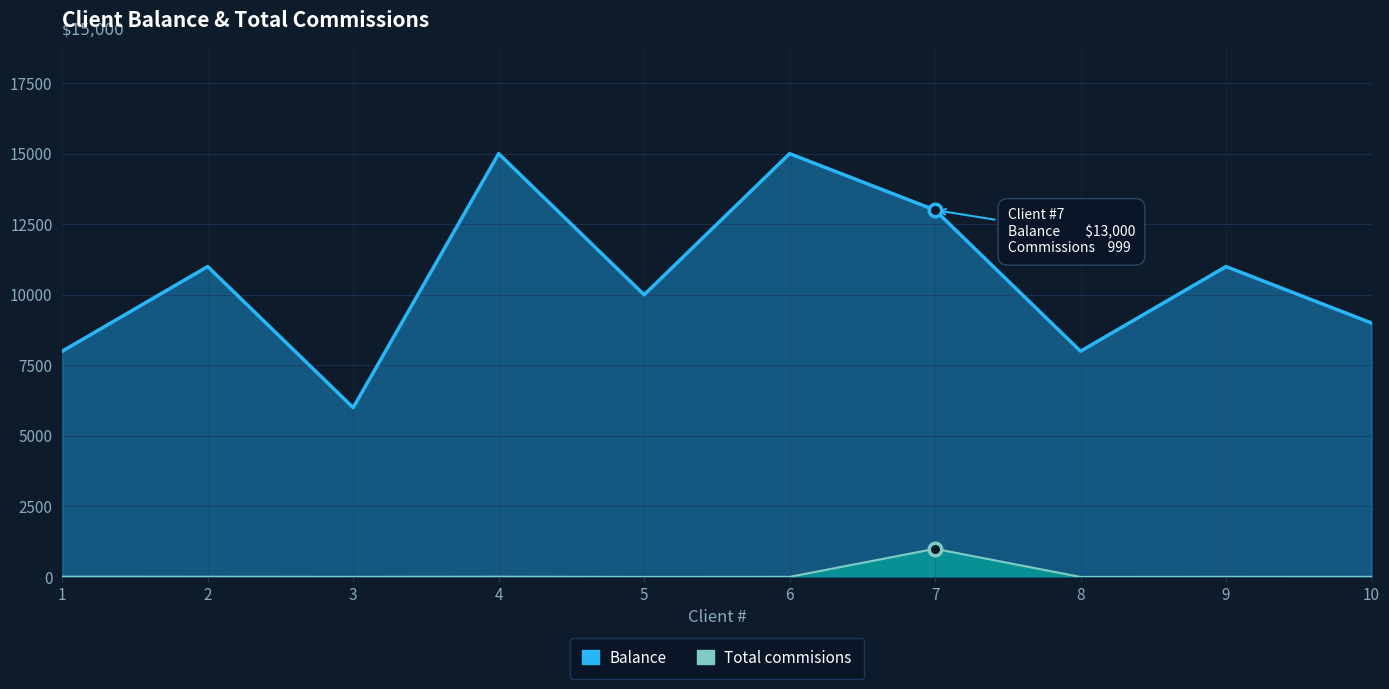

True or false: Total commisions and Balance cross at least once.

False